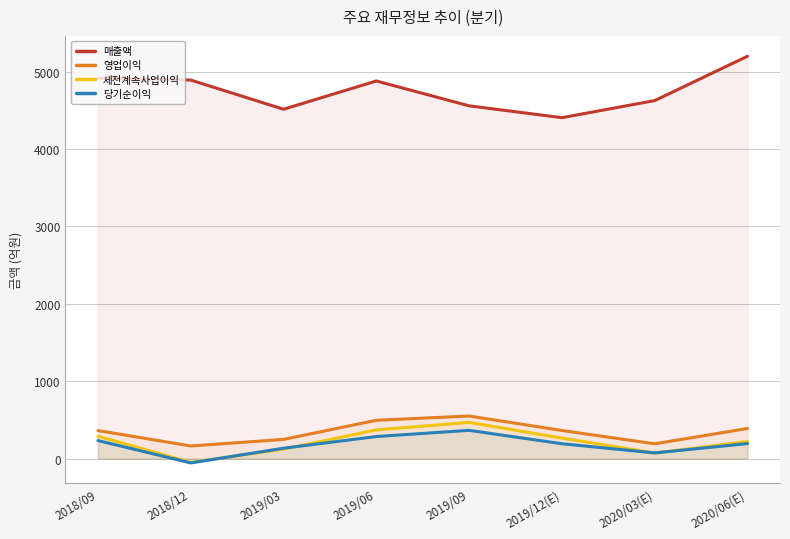

Reading left to right, what are all the values shown in this chart?

매출액: 2018/09=4918	2018/12=4892	2019/03=4515	2019/06=4880	2019/09=4559	2019/12(E)=4406	2020/03(E)=4627	2020/06(E)=5200
영업이익: 2018/09=363	2018/12=164	2019/03=249	2019/06=496	2019/09=551	2019/12(E)=364	2020/03(E)=192	2020/06(E)=390
세전계속사업이익: 2018/09=290	2018/12=-48	2019/03=123	2019/06=372	2019/09=469	2019/12(E)=266	2020/03(E)=73	2020/06(E)=222
당기순이익: 2018/09=234	2018/12=-55	2019/03=135	2019/06=286	2019/09=366	2019/12(E)=193	2020/03(E)=74	2020/06(E)=195